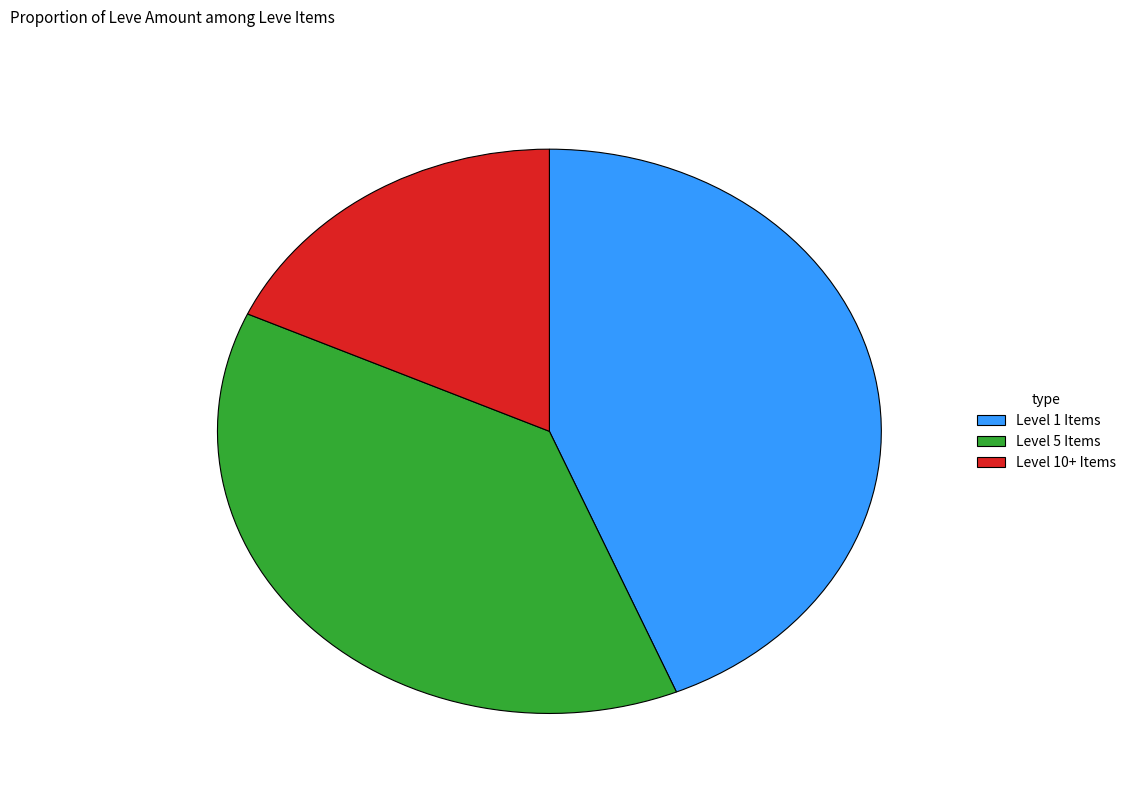

Is there any slice that represents more than half of the pie?

No